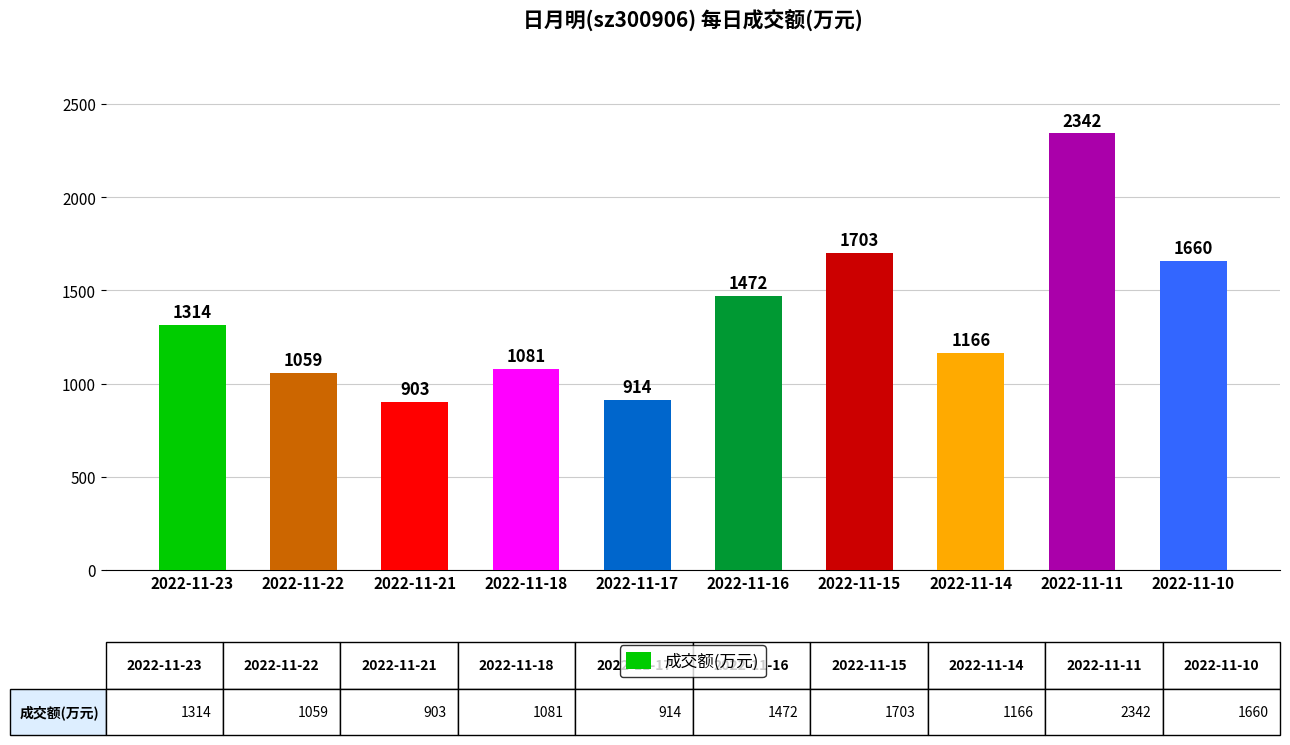

Rank the categories by value from lowest to highest.

2022-11-21, 2022-11-17, 2022-11-22, 2022-11-18, 2022-11-14, 2022-11-23, 2022-11-16, 2022-11-10, 2022-11-15, 2022-11-11